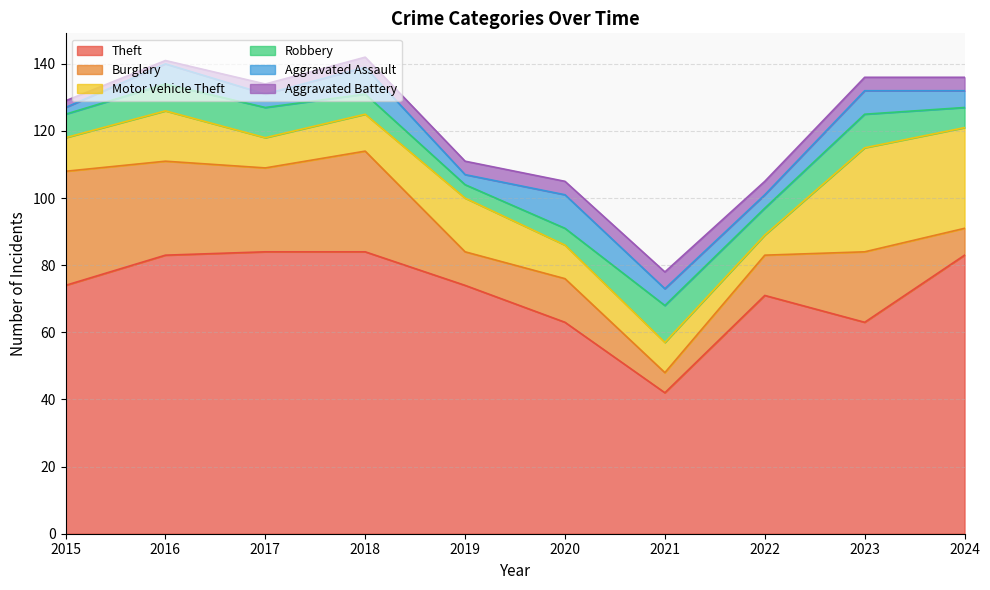

What is the value of the Burglary point at the 4th from the left?

30